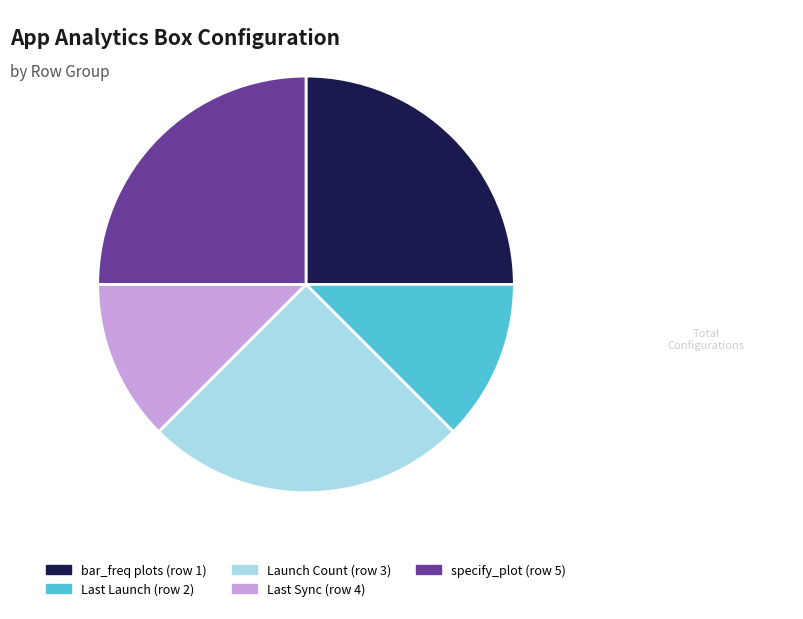

Is it true that specify_plot (row 5) is 25% of the pie?

True